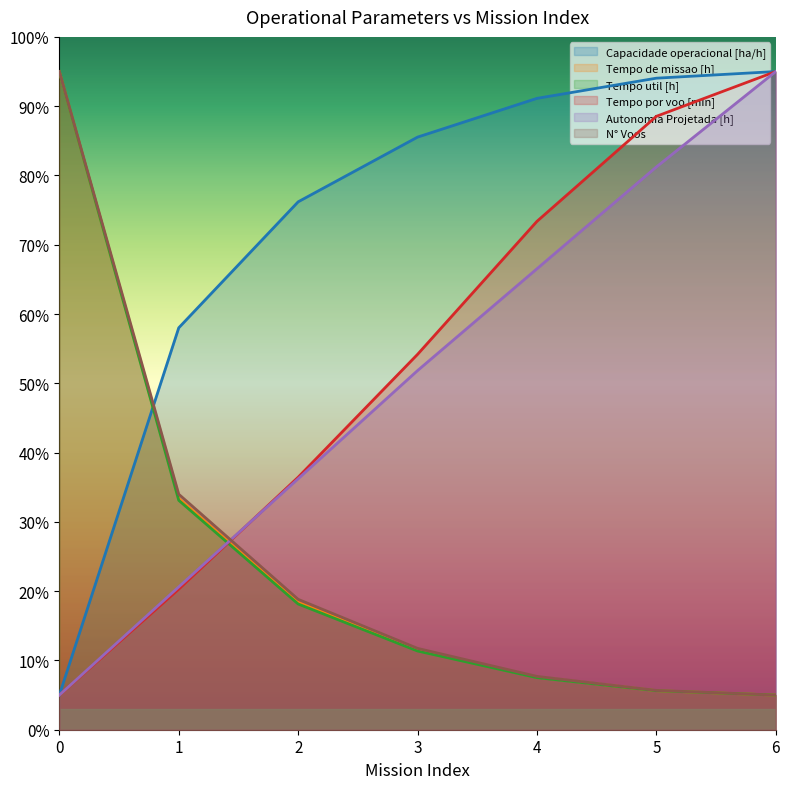

Which series has the widest spread of values?

Capacidade operacional [ha/h]